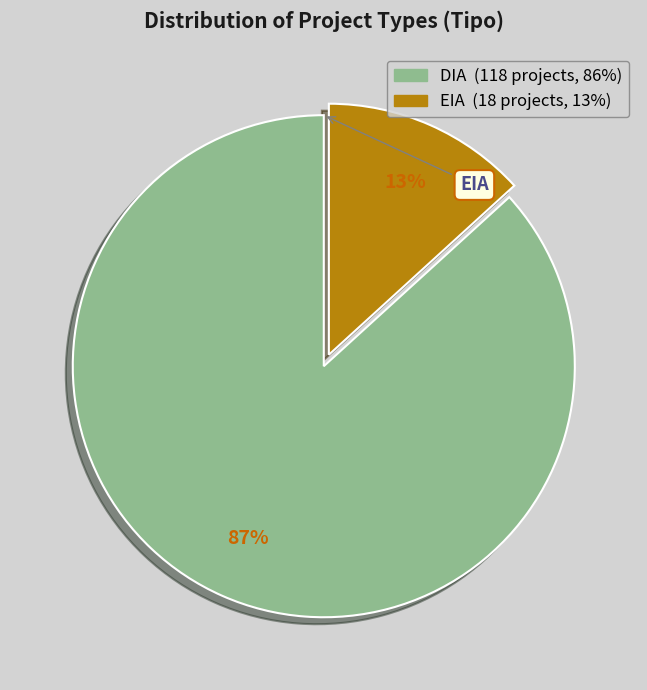

Do DIA and EIA together represent more than half of the pie?

Yes